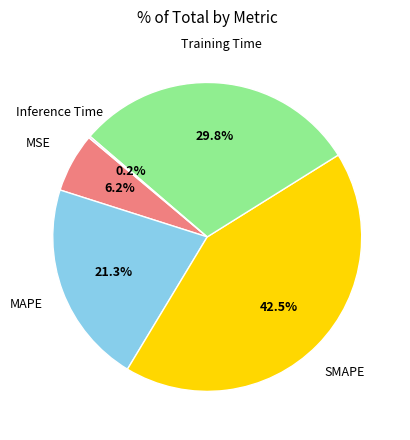

Does any single category account for the majority?

No